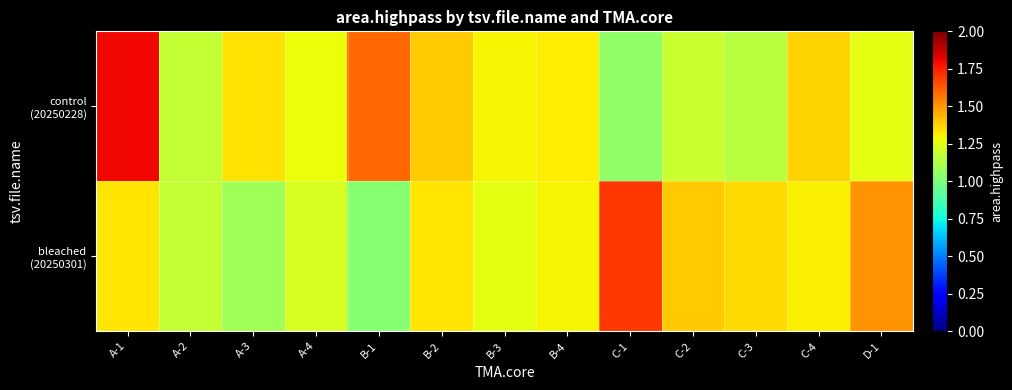

Which series has the largest total across all categories?

control (20250228)